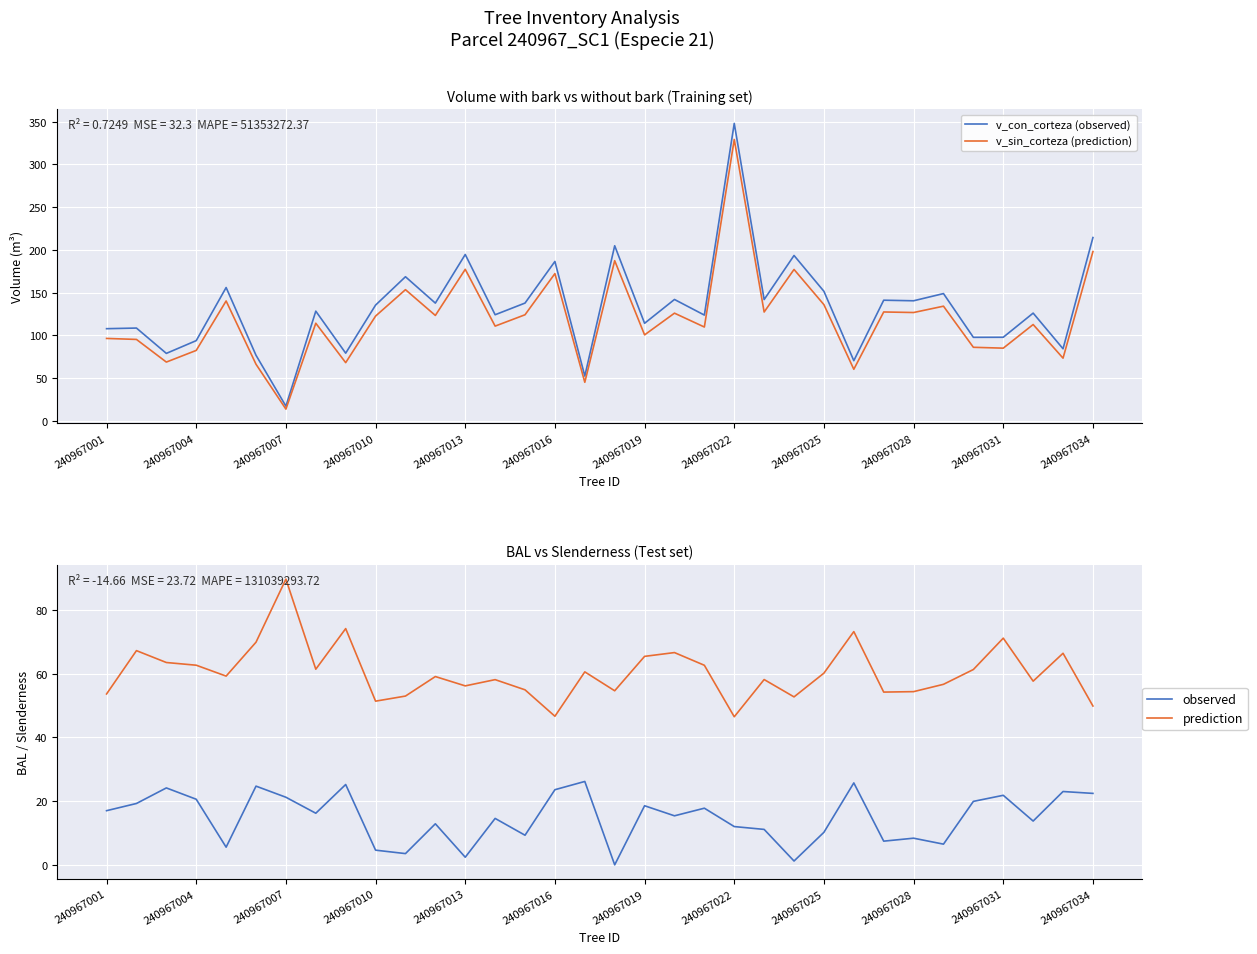

At how many categories does at least one series exceed 40?

34